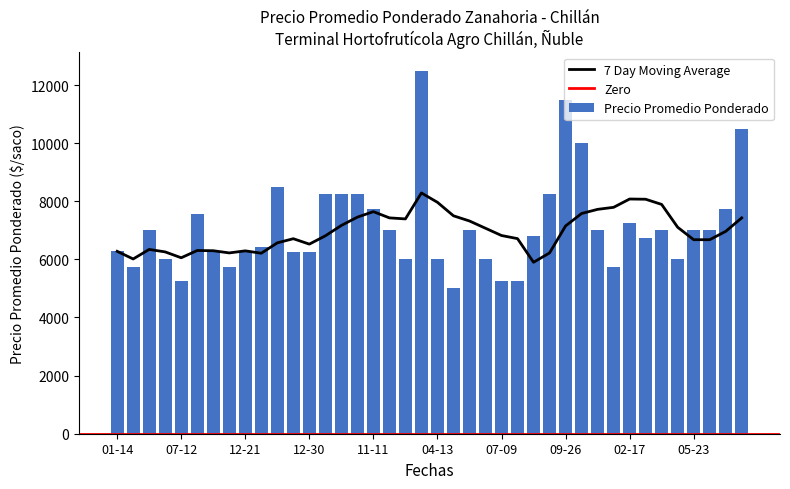

What is the sum of all values?

284551